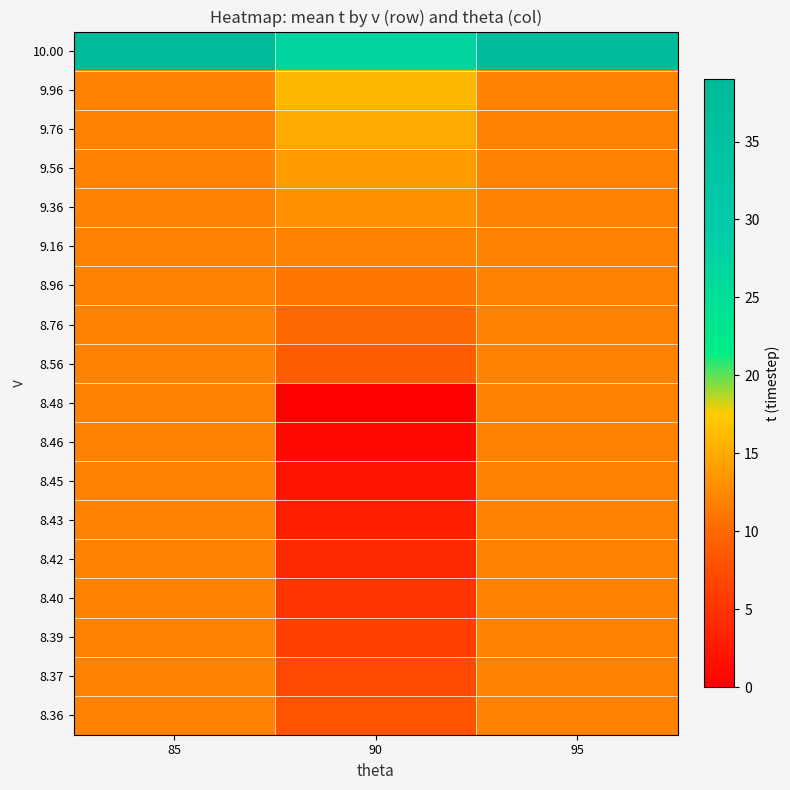

Between 90 and 85, which is larger?

85